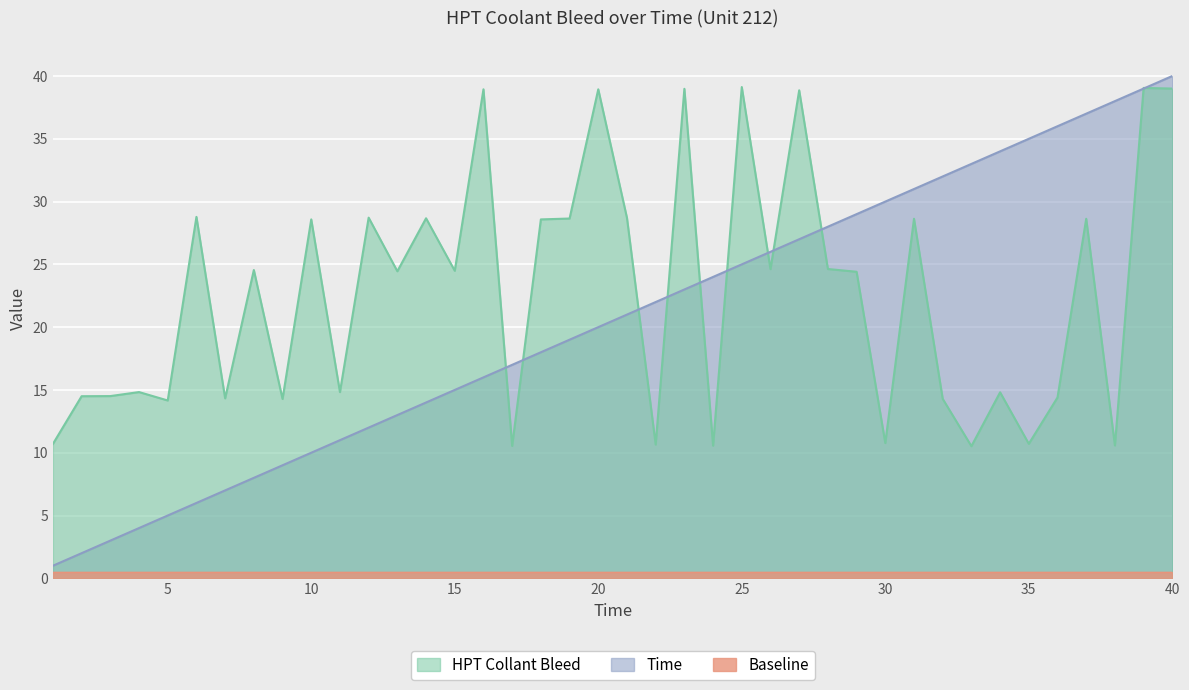

How many data points in HPT Collant Bleed are above 24?

22